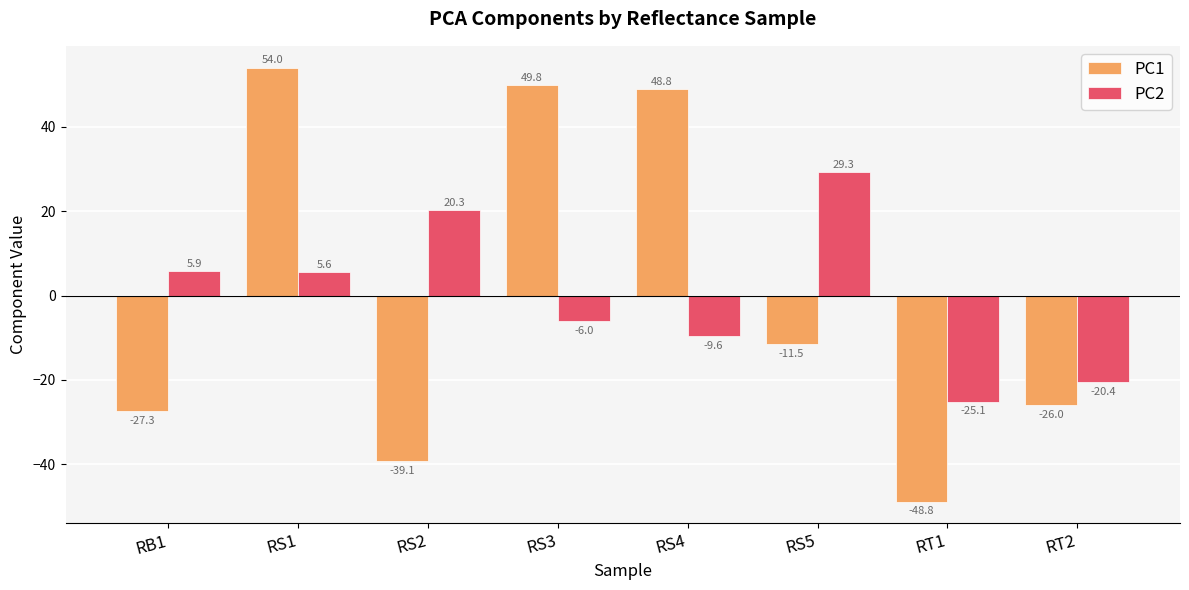

Reading left to right, what are all the values shown in this chart?

PC1: -27.3	54.0	-39.1	49.8	48.8	-11.5	-48.8	-26.0
PC2: 5.9	5.6	20.3	-6.0	-9.6	29.3	-25.1	-20.4